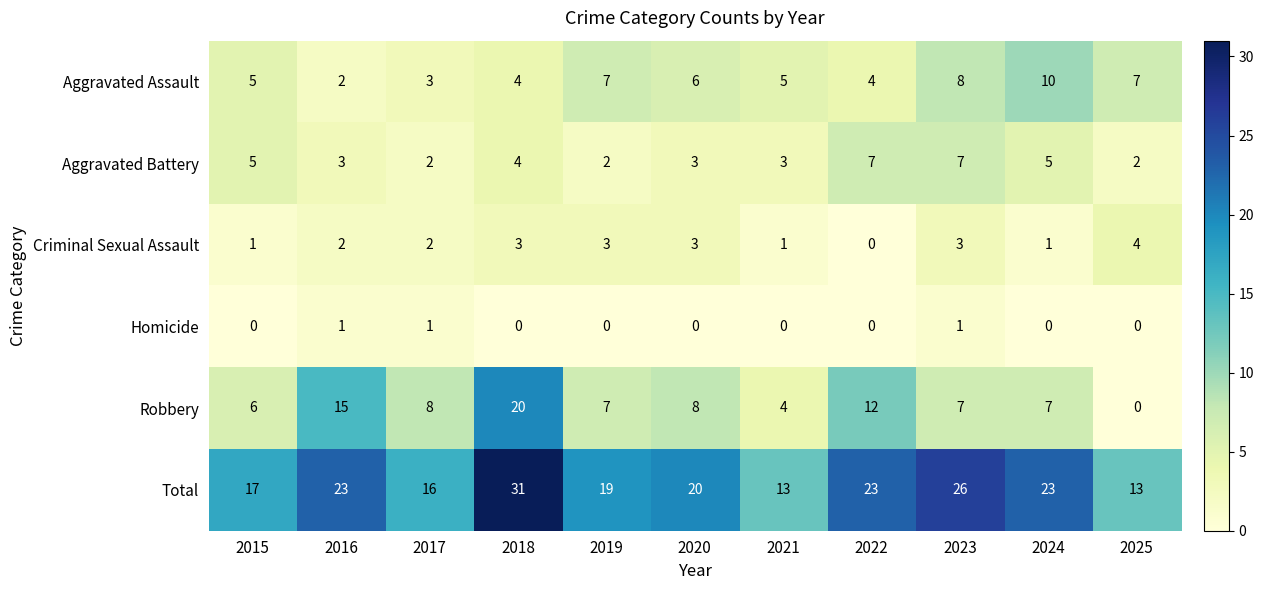

How many series are shown in this chart?

6